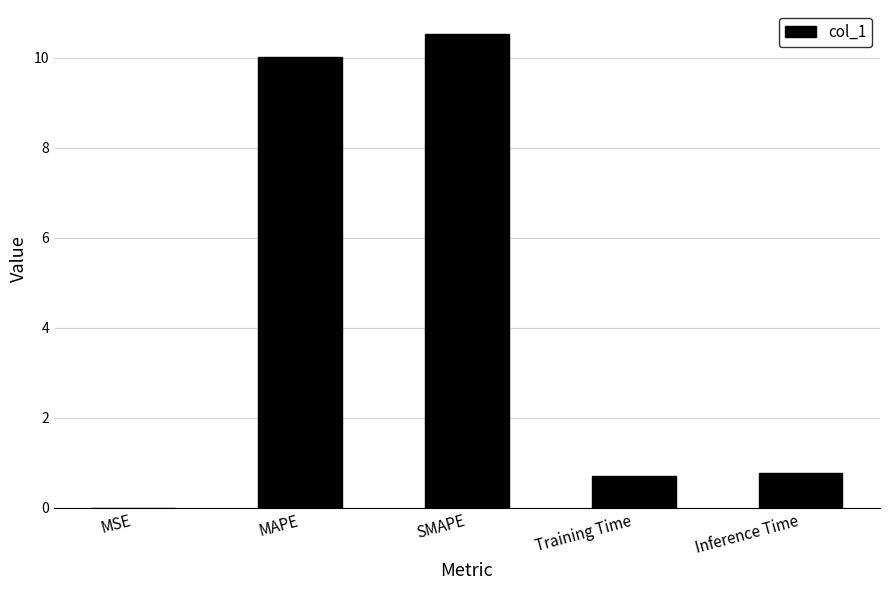

The chart shows a value of 14.0 at MAPE. True or false?

False